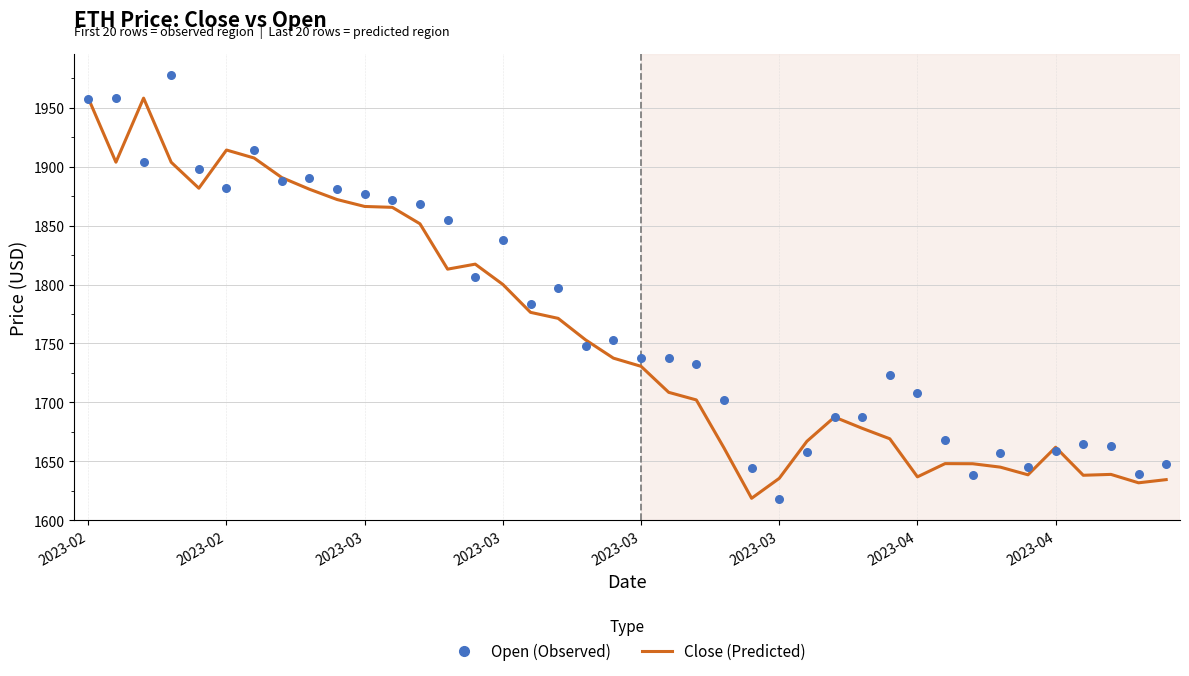

Which series has the largest total across all categories?

Open (Observed)